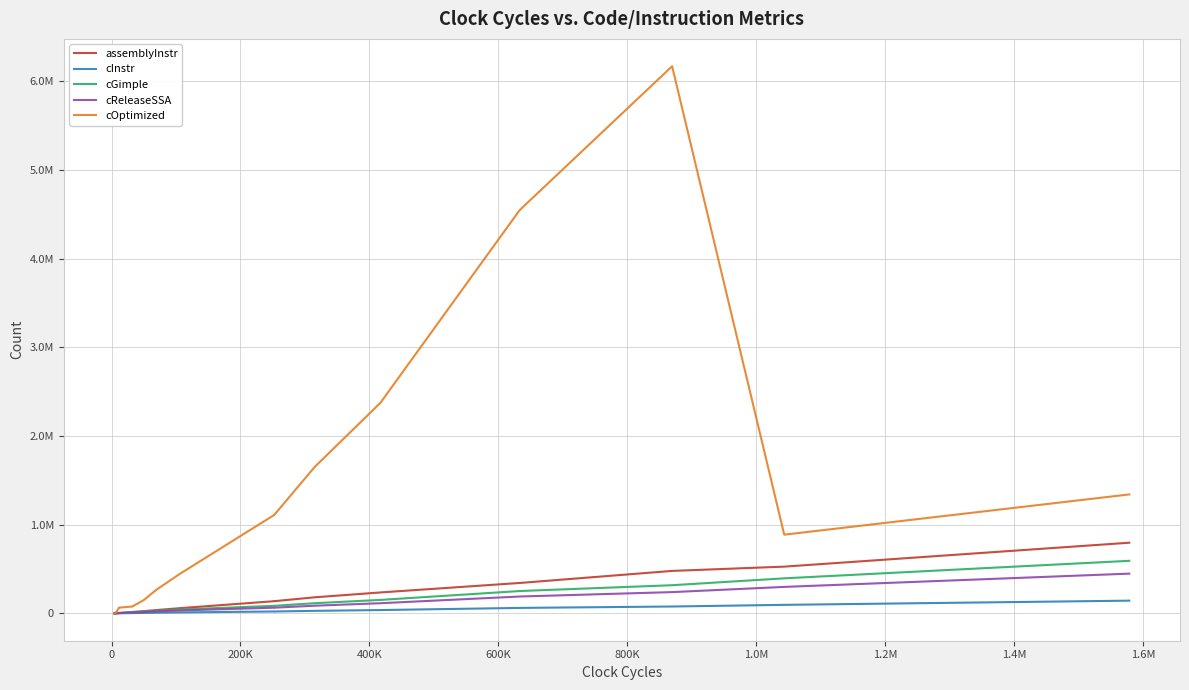

Which series has the largest total across all categories?

cOptimized